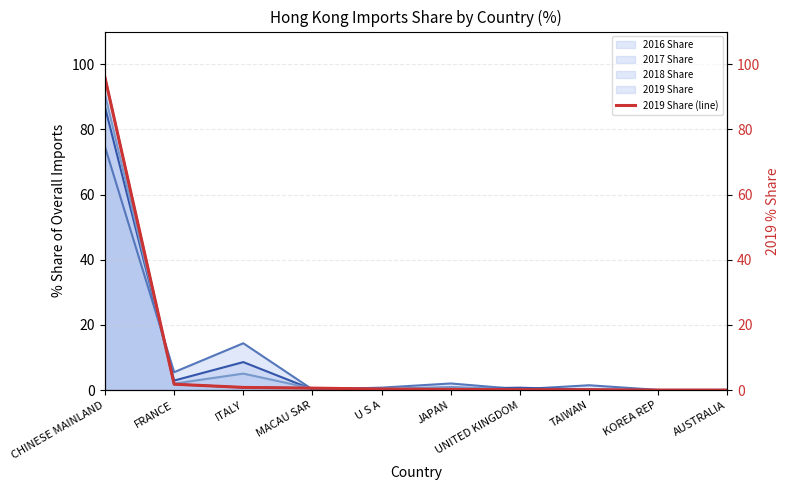

At which category does 2017 Share (line) reach its first local peak?

ITALY